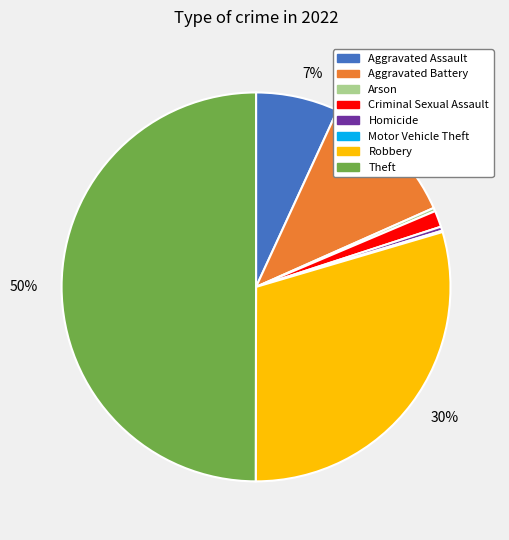

To the nearest percent, what is the average slice percentage?

12%